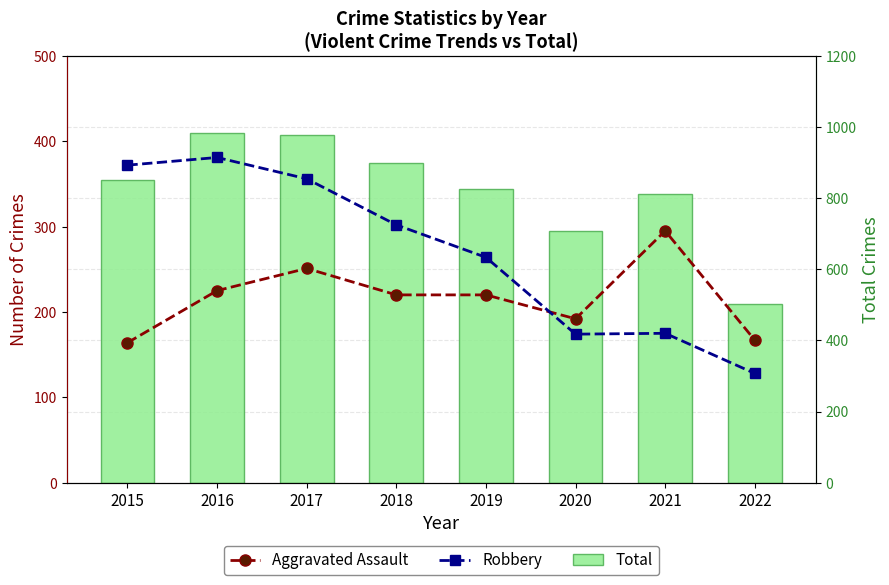

Reading left to right, what are all the values shown in this chart?

Aggravated Assault: 164	225	251	220	220	192	295	167
Robbery: 372	381	356	302	264	174	175	128
Total: 852	983	978	898	826	708	811	502